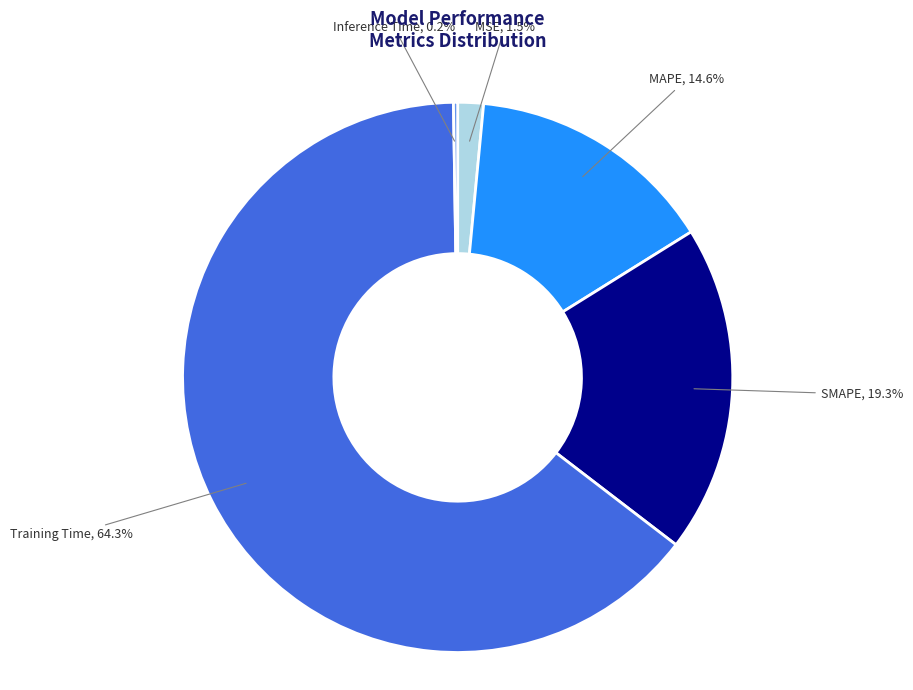

Does any single category account for the majority?

Yes